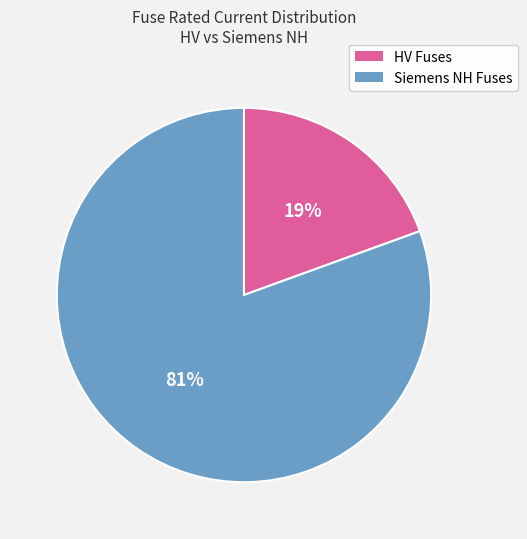

To the nearest percent, what is the average slice percentage?

50%